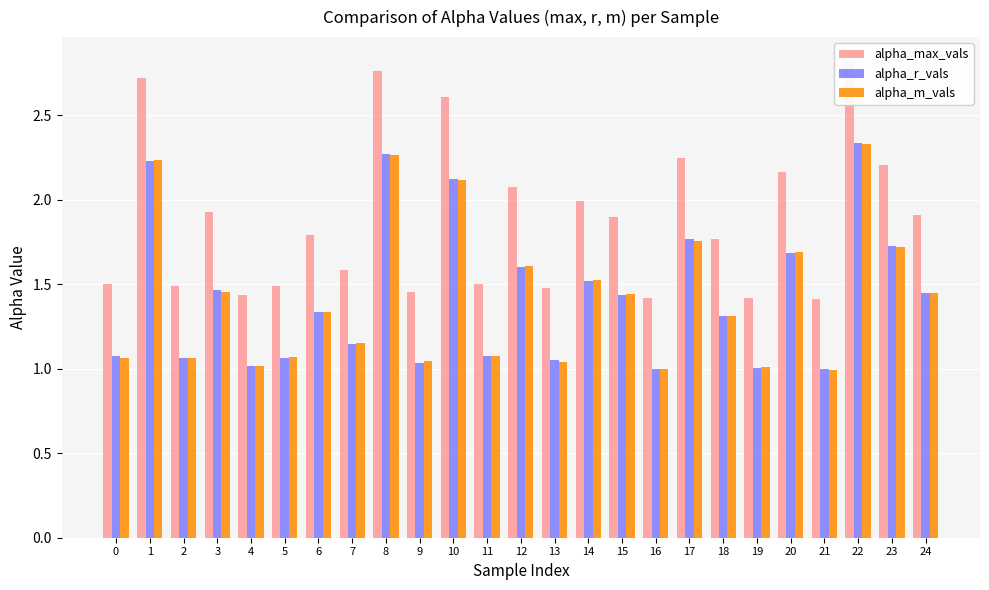

What is the smallest value displayed?

1.0